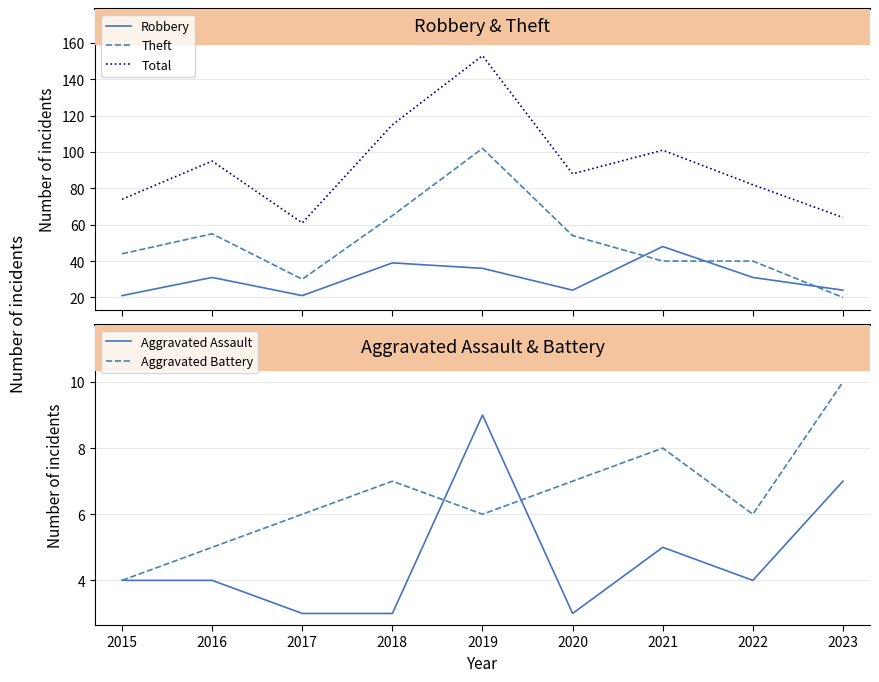

Reading right to left, extract all data points from this chart.

Robbery: 2023=24	2022=31	2021=48	2020=24	2019=36	2018=39	2017=21	2016=31	2015=21
Theft: 2023=20	2022=40	2021=40	2020=54	2019=102	2018=65	2017=30	2016=55	2015=44
Total: 2023=64	2022=82	2021=101	2020=88	2019=153	2018=115	2017=61	2016=95	2015=74
Aggravated Assault: 2023=7	2022=4	2021=5	2020=3	2019=9	2018=3	2017=3	2016=4	2015=4
Aggravated Battery: 2023=10	2022=6	2021=8	2020=7	2019=6	2018=7	2017=6	2016=5	2015=4